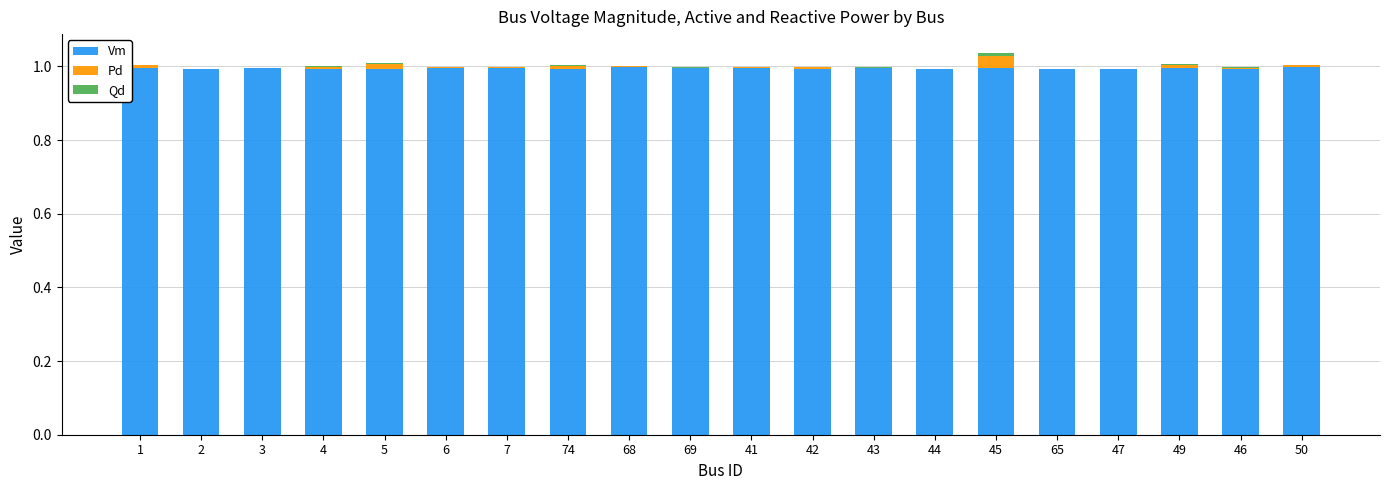

What is the total value across all series at 3?

1.0